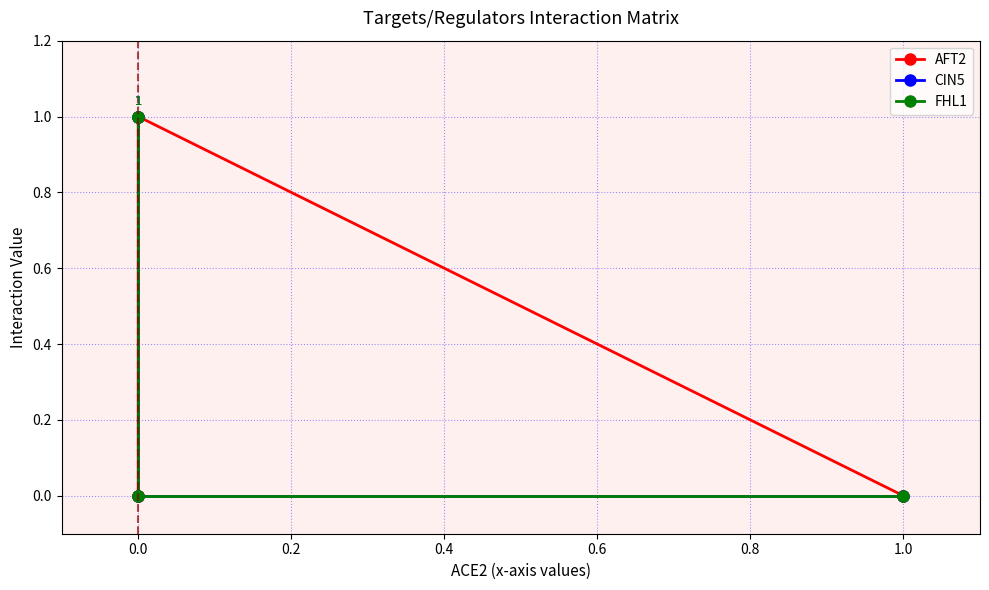

How many lines are shown in the chart?

3